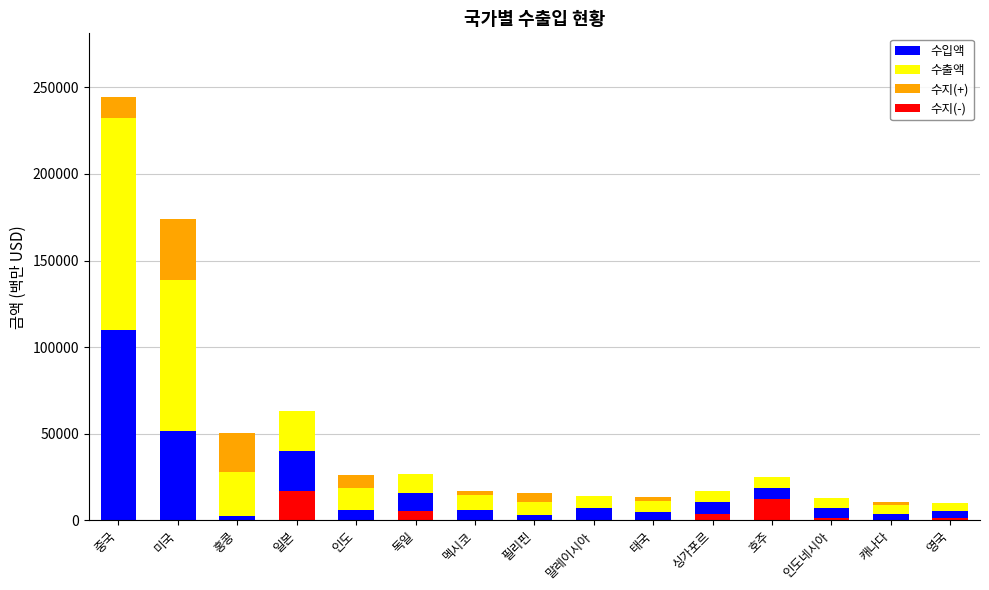

What is the label of the 11th bar from the left?

싱가포르